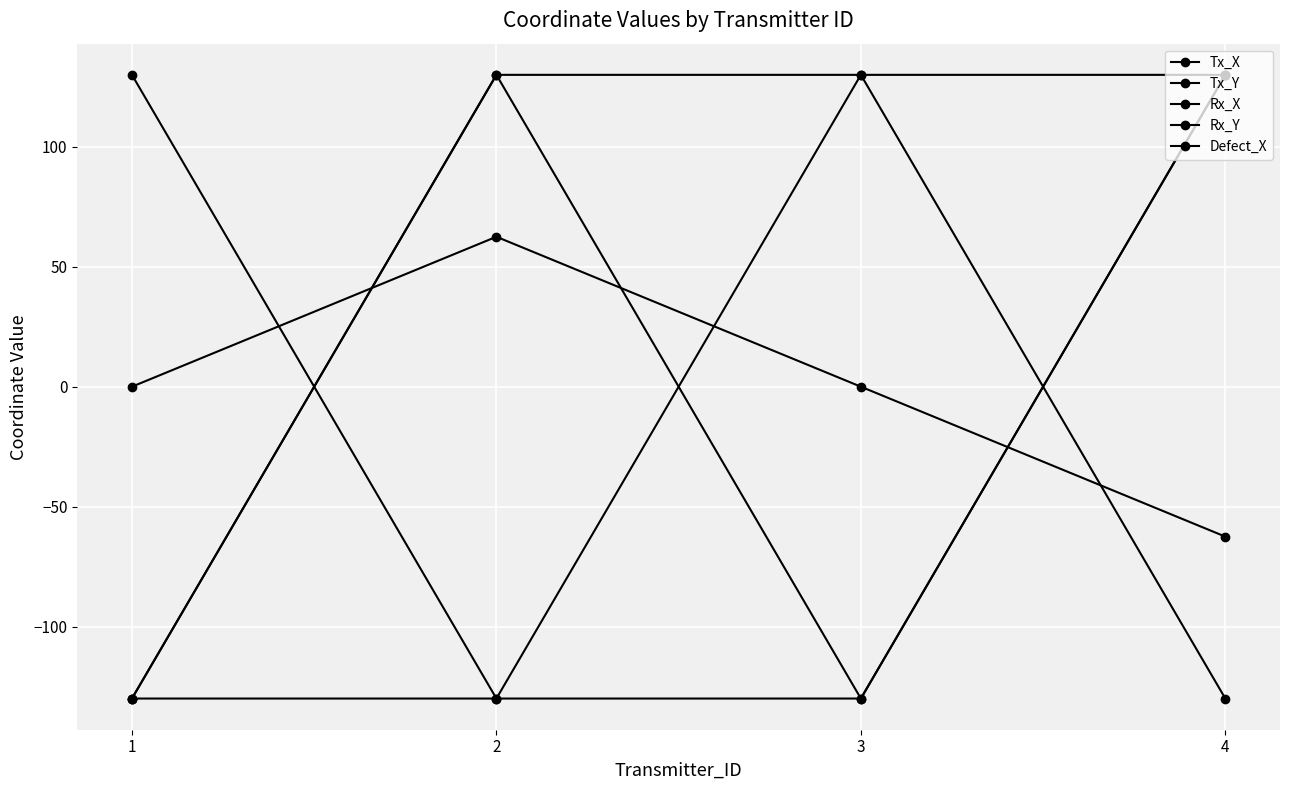

List the series in order of their peak value, lowest first.

Defect_X, Tx_X, Tx_Y, Rx_X, Rx_Y